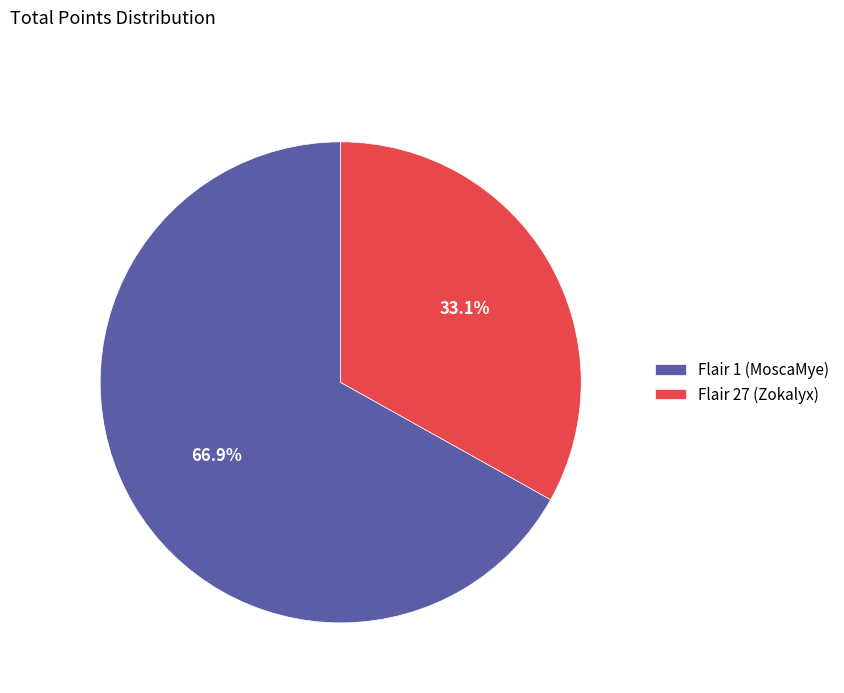

Do Flair 27 (Zokalyx) and Flair 1 (MoscaMye) together represent more than half of the pie?

Yes